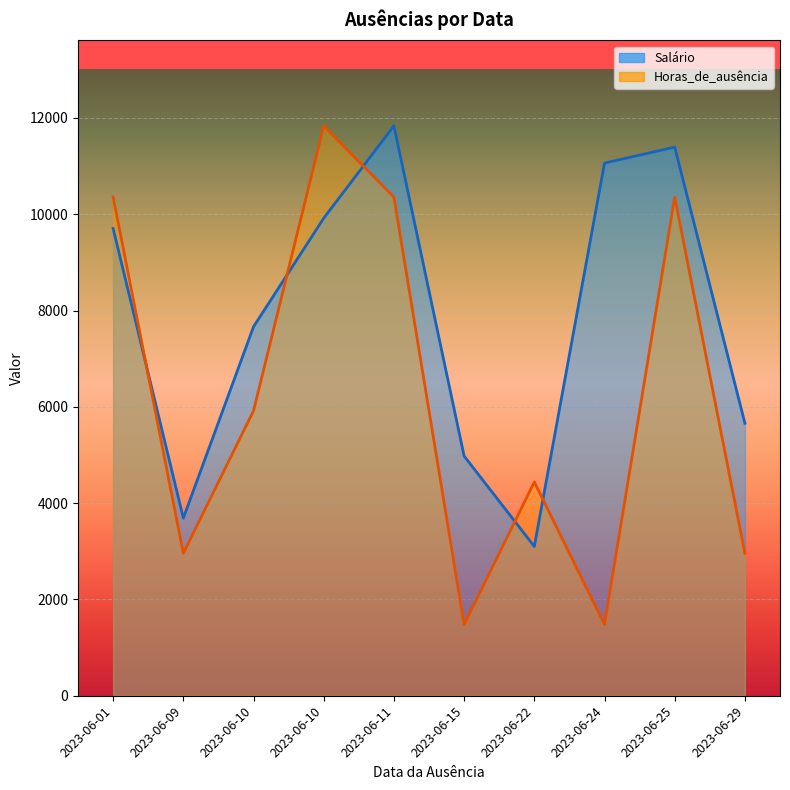

At which category does the chart reach its minimum across all series?

2023-06-15